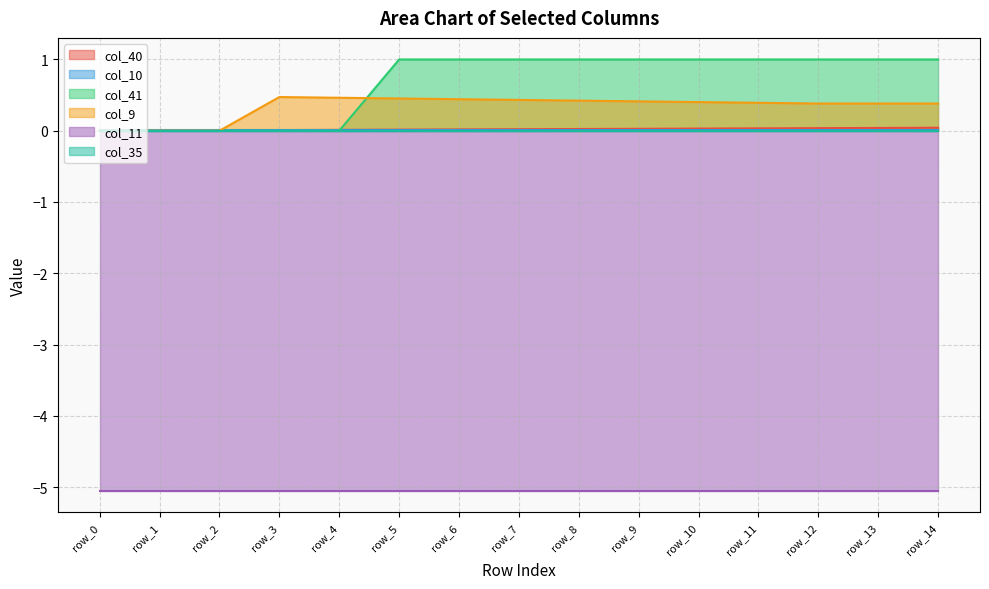

Where is the first local maximum for col_9?

row_3